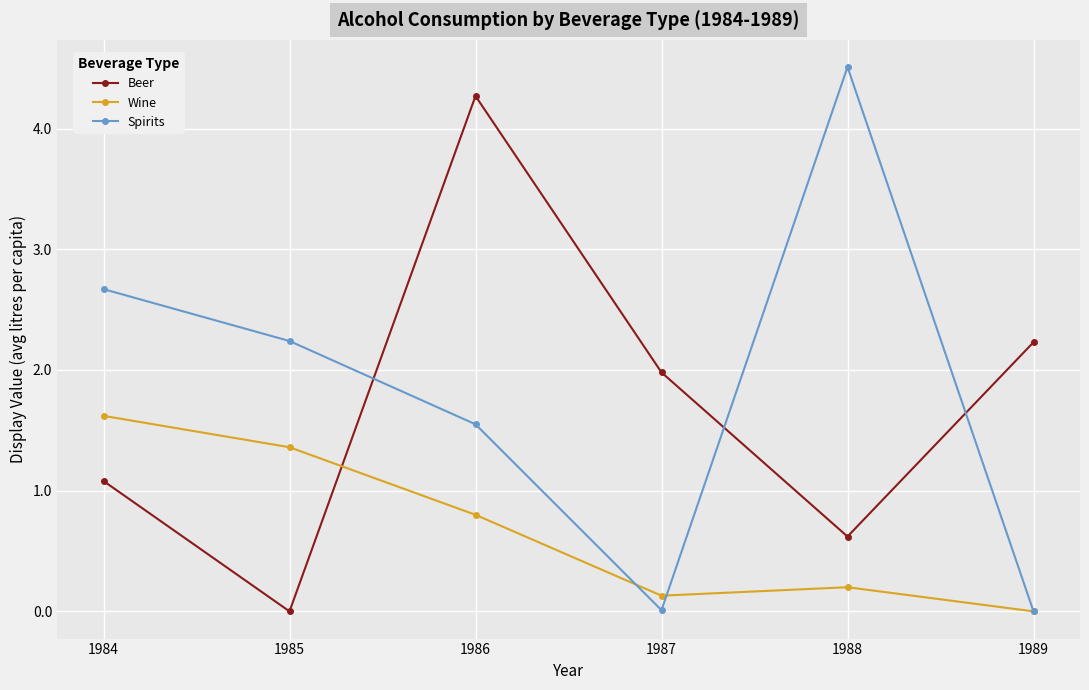

At which label is Wine closest to 0?

1989